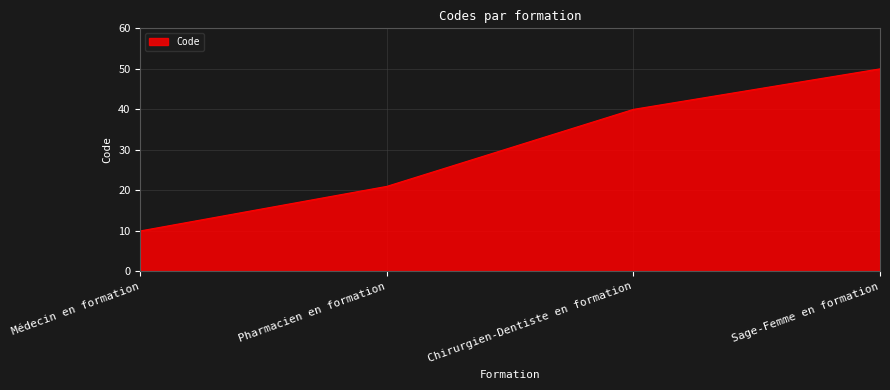

True or false: there are more than 2 points higher than both neighbors.

False